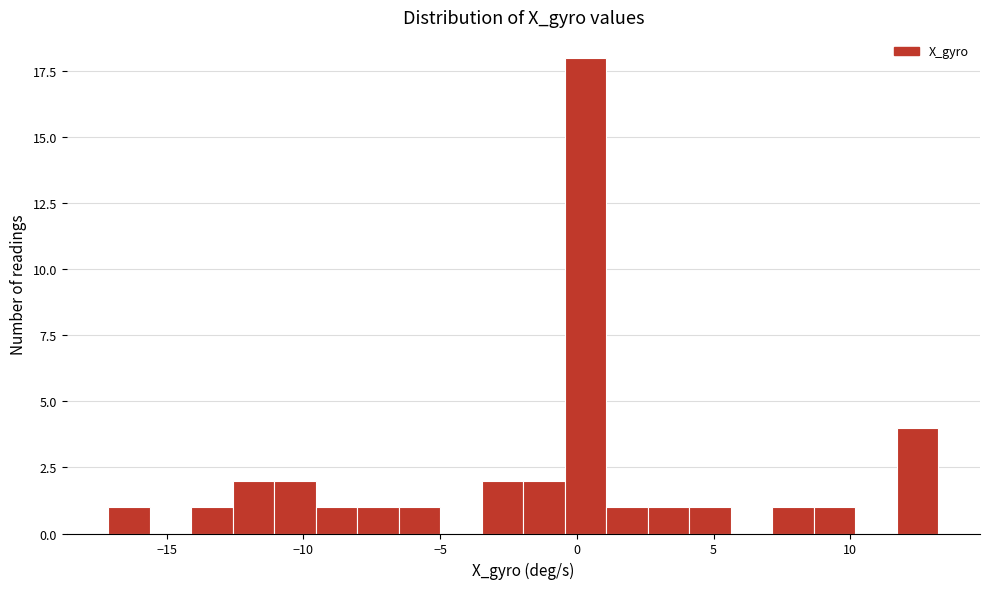

Read against the x-axis, roughly where is the centre of the tallest bar?

0.5